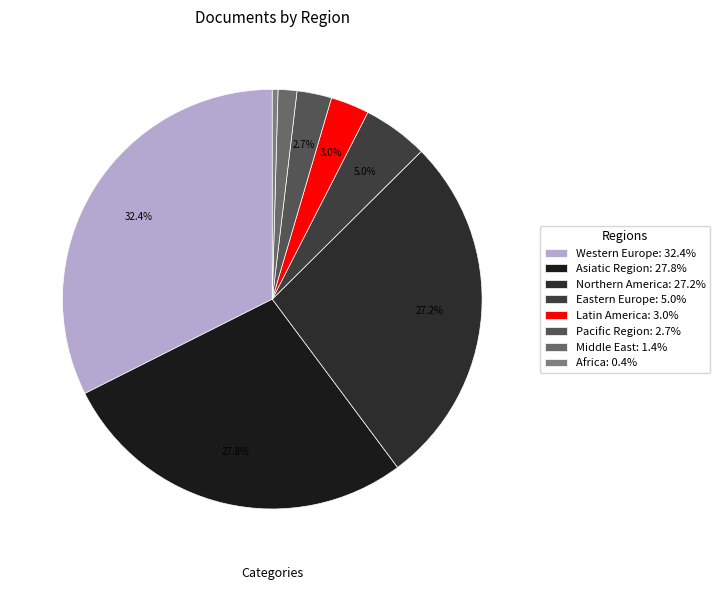

The Latin America slice represents 3% of the pie. True or false?

True